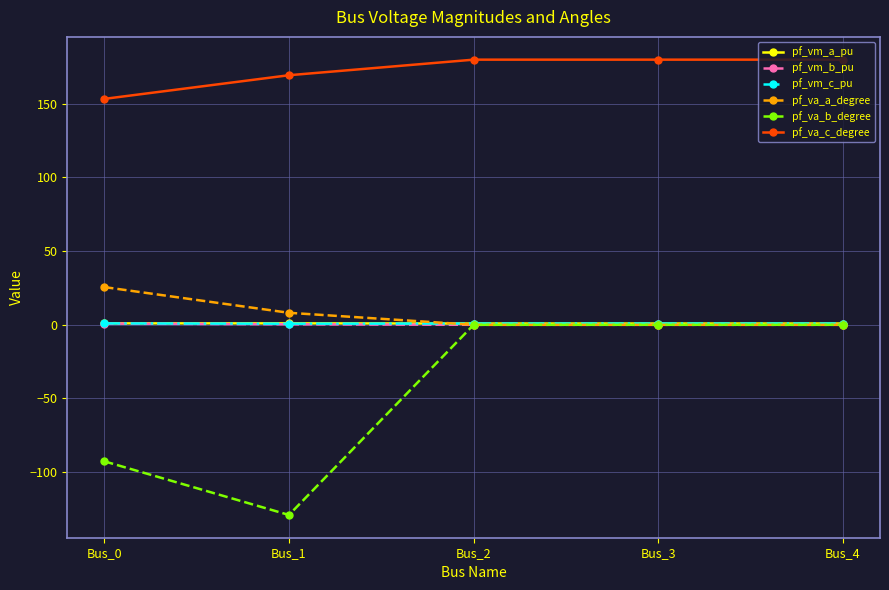

What is the difference between the maximum and second lowest values in the pf_vm_a_pu series?

0.1